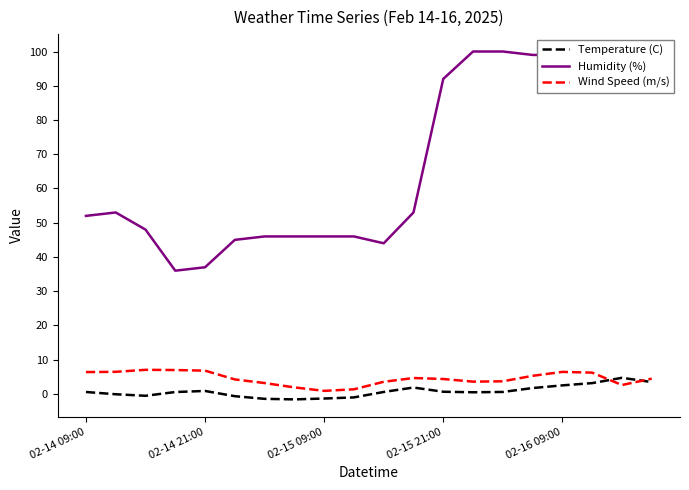

What is the maximum value for Temperature (C)?

4.7